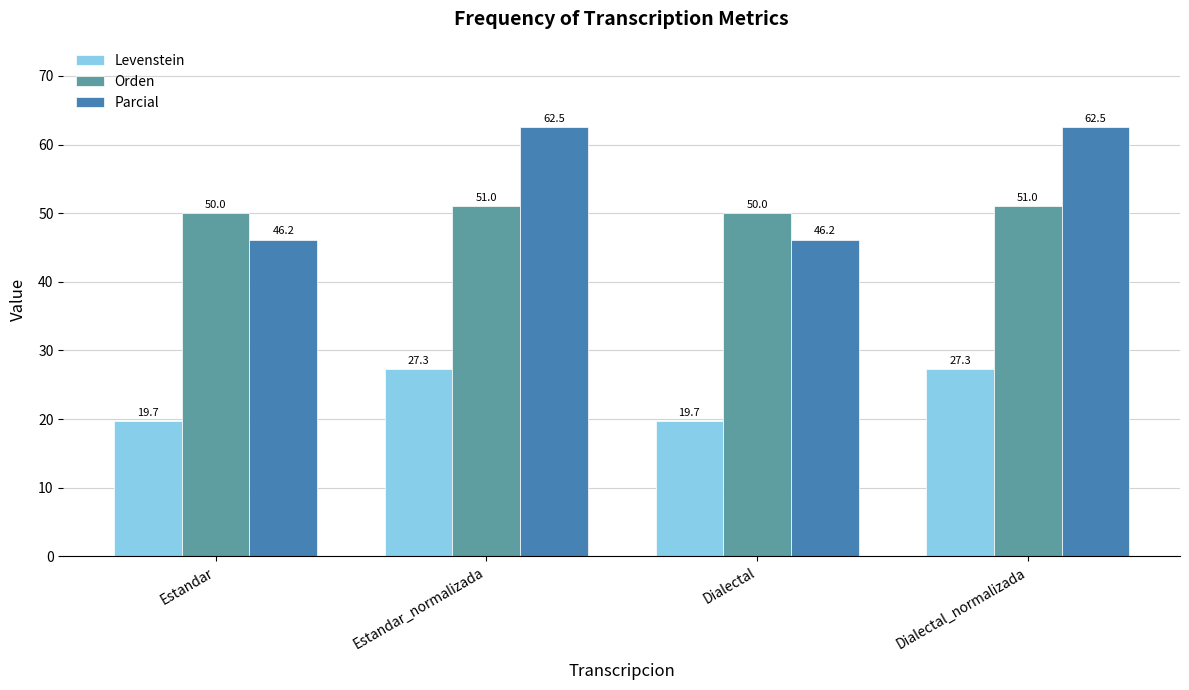

How many distinct data groups are displayed?

3